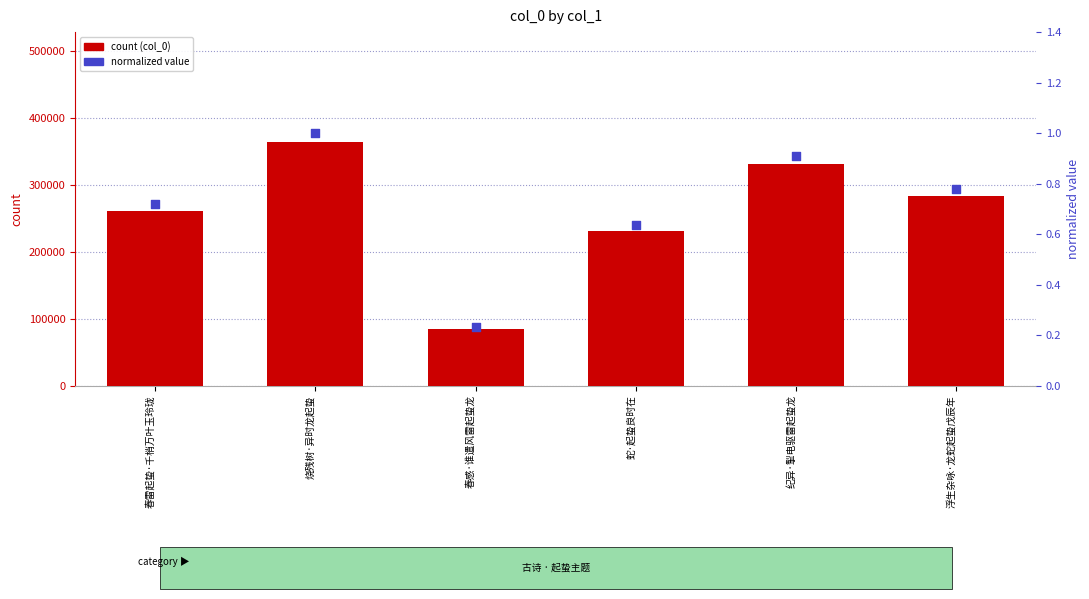

Which series contains the highest Y value?

col_0 (count)